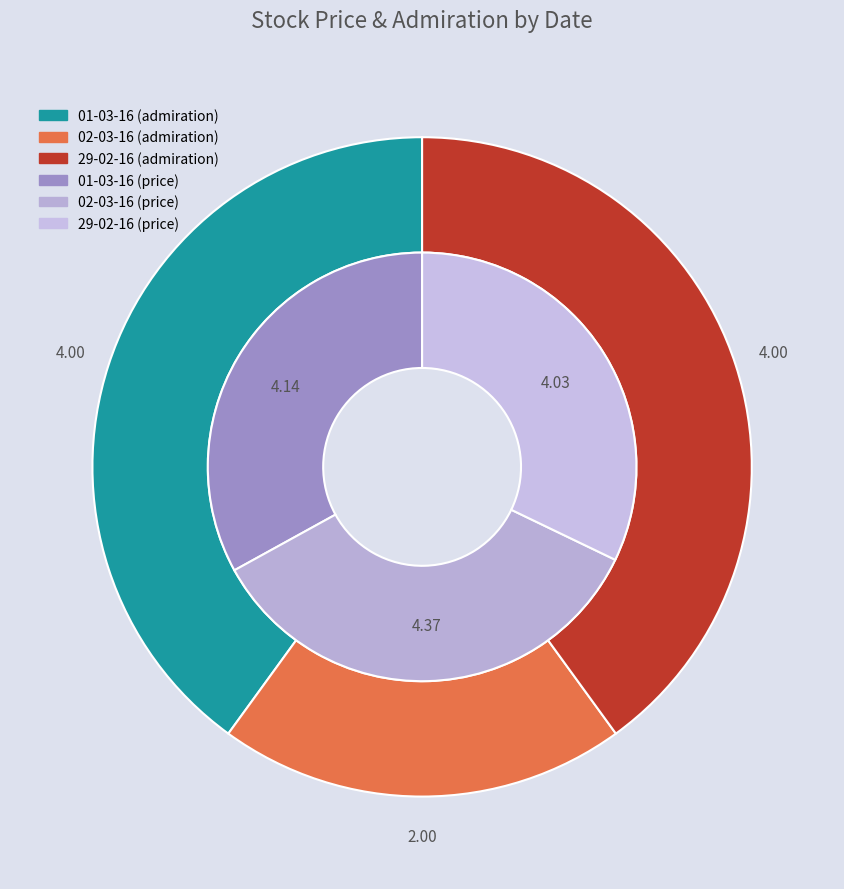

Rank the categories by value from lowest to highest.

29-02-16, 01-03-16, 02-03-16